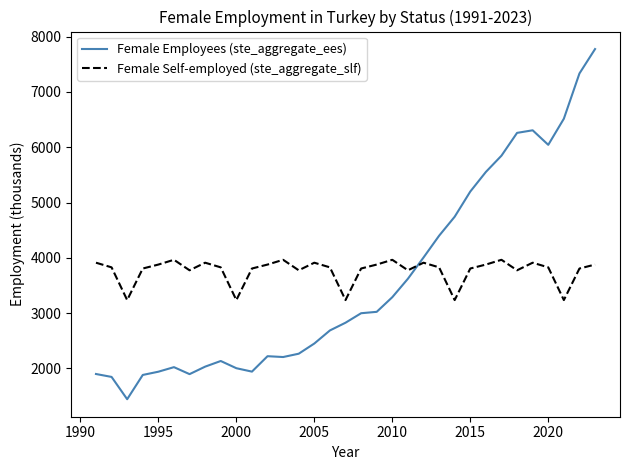

How many intersections are there between Female Self-employed (ste_aggregate_slf) and Female Employees (ste_aggregate_ees)?

1